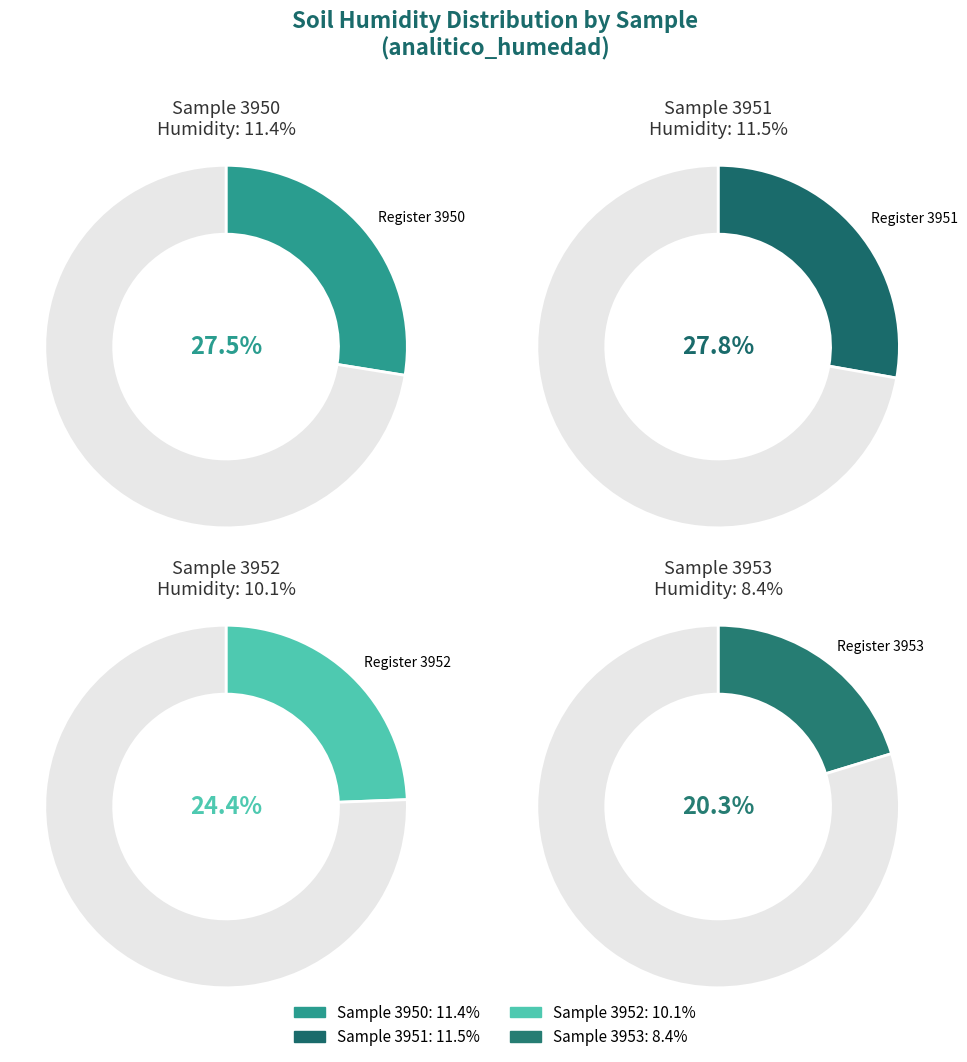

To the nearest percent, what portion does 3950 represent?

28%